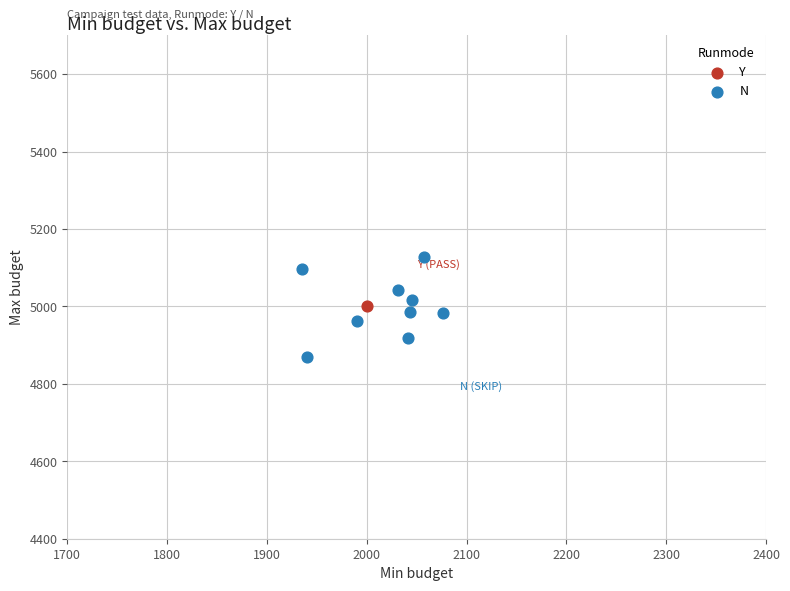

What are all the series names shown in the legend?

Y, N